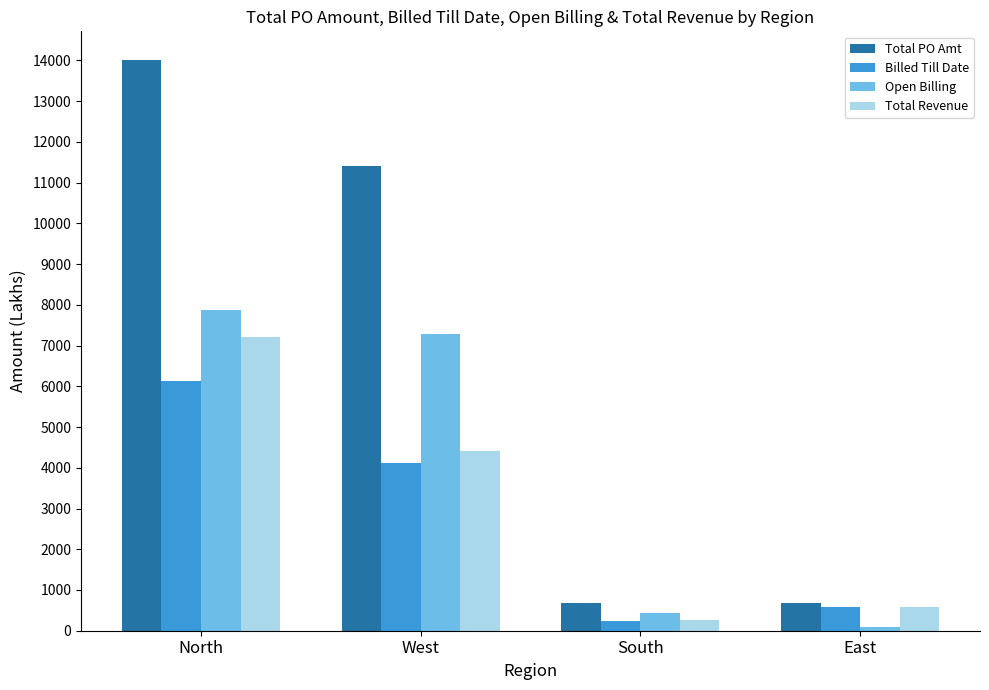

True or false: Open Billing has a value of 440.8 at South.

True